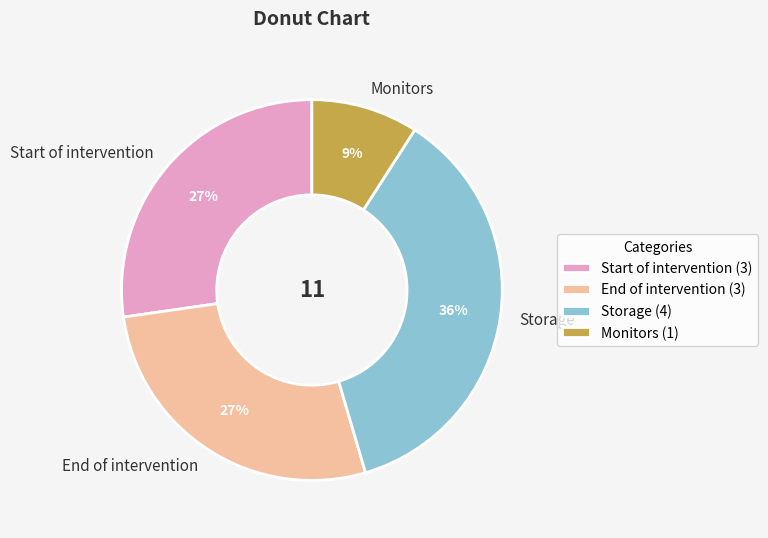

Combined, do Start of intervention and Storage account for over 50%?

Yes